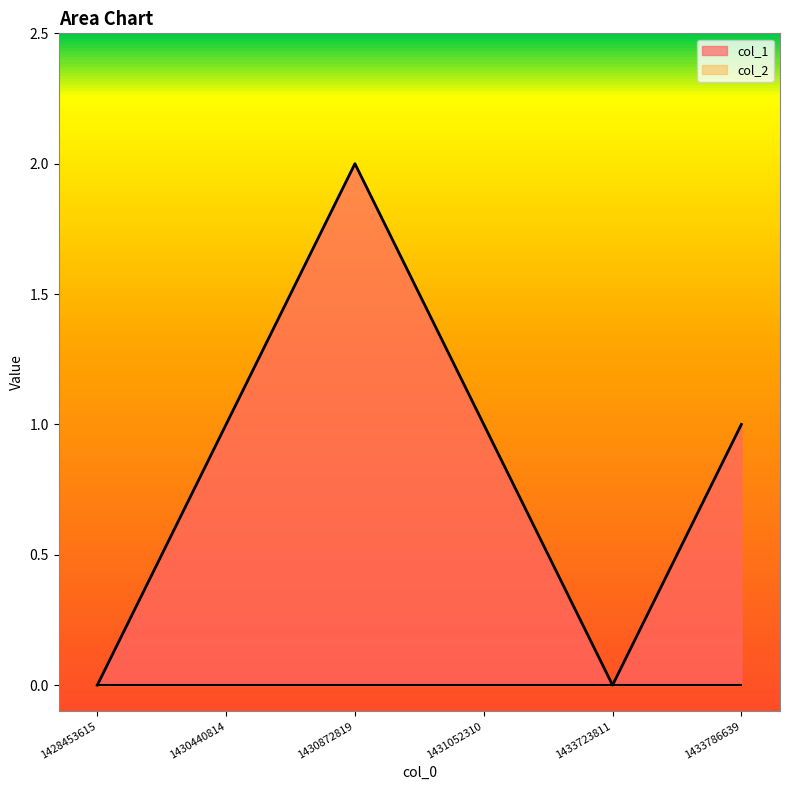

Which label corresponds to the smallest value in the chart?

1428453615